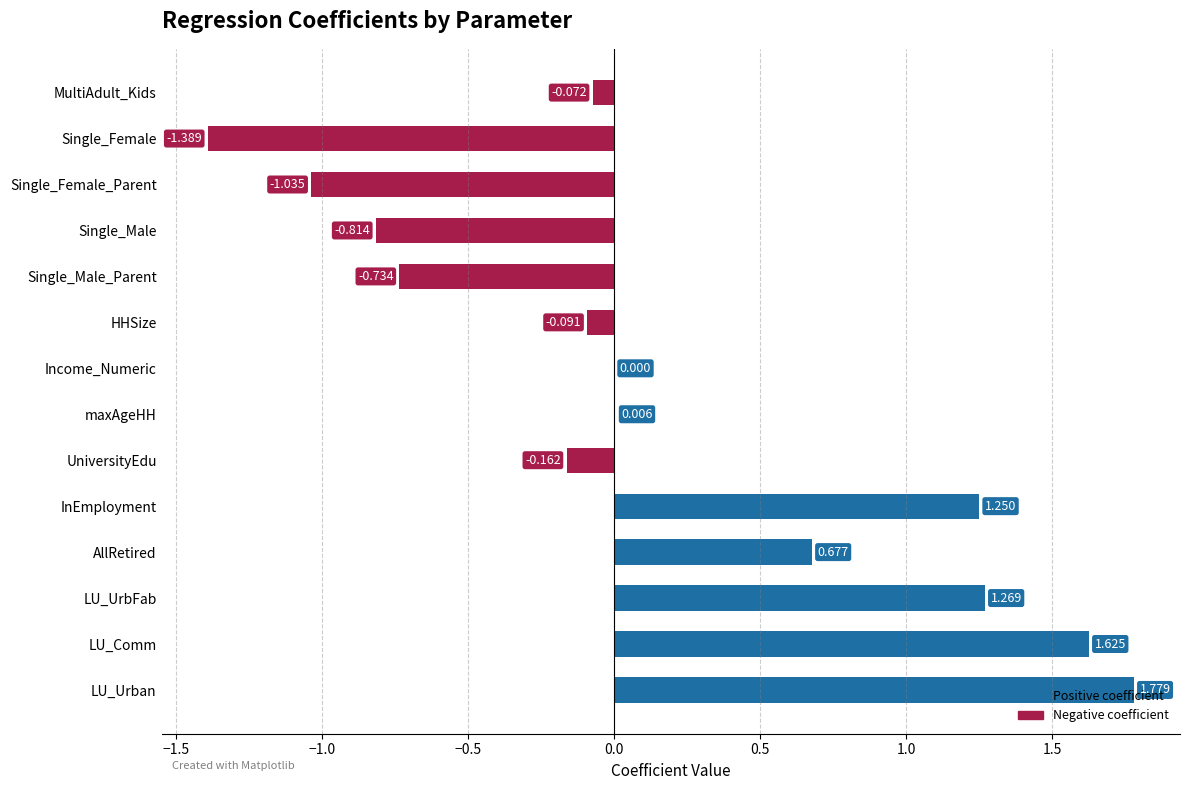

At which category does the chart reach its peak across all series?

LU_Urban